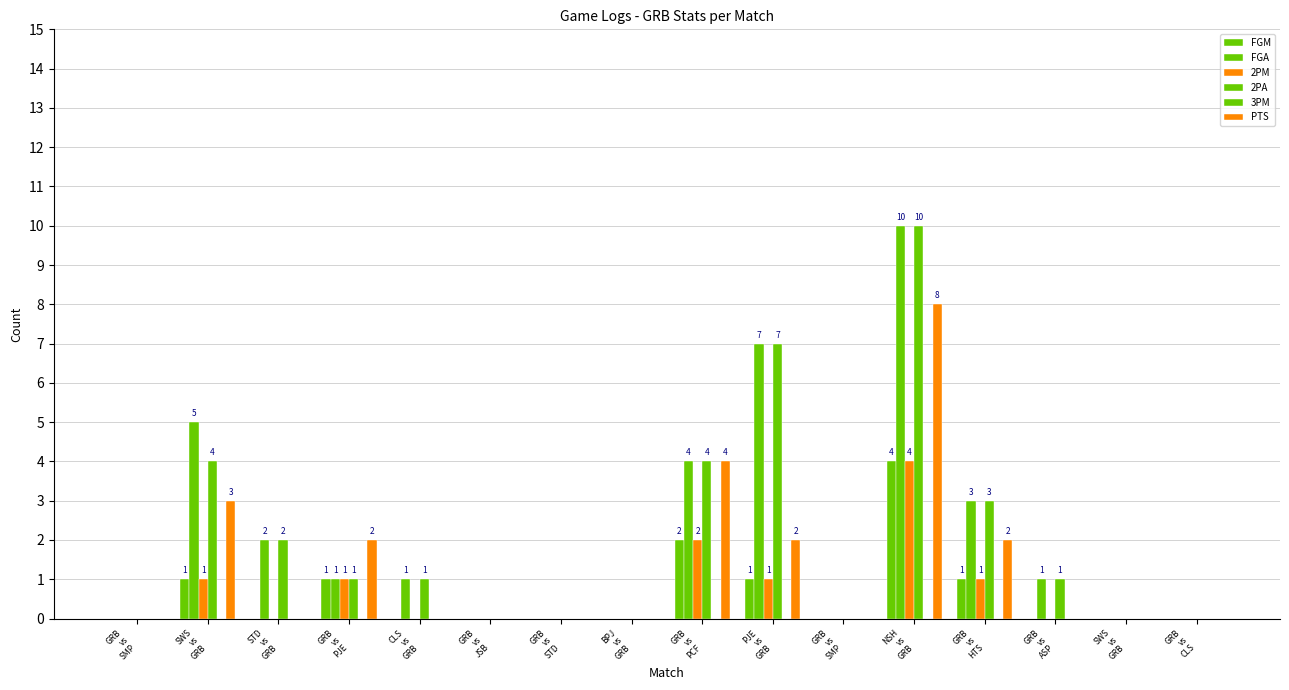

List the labels in order of 2PA value, smallest first.

GRB
vs
SMP, GRB
vs
JSB, GRB
vs
STD, BPJ
vs
GRB, GRB
vs
SMP, SWS
vs
GRB, GRB
vs
CLS, GRB
vs
PJE, CLS
vs
GRB, GRB
vs
ASP, STD
vs
GRB, GRB
vs
HTS, SWS
vs
GRB, GRB
vs
PCF, PJE
vs
GRB, NSH
vs
GRB